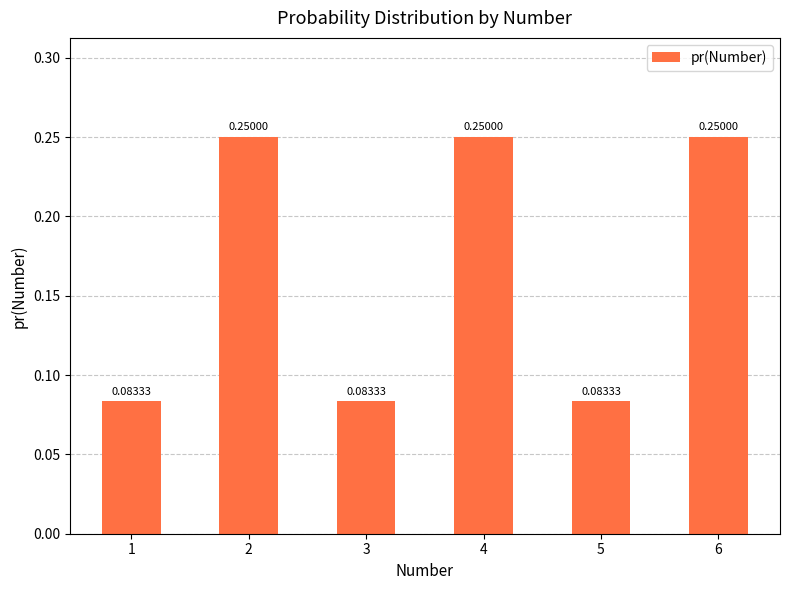

Are the bars grouped side by side (vs. stacked)?

No